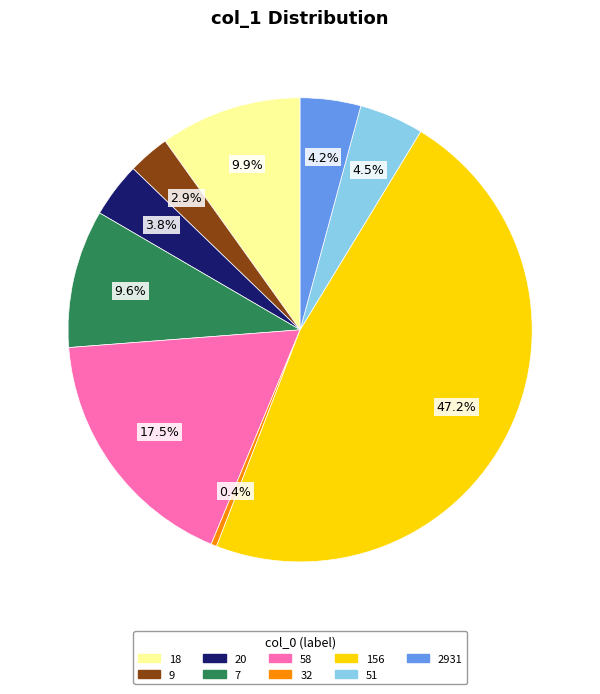

How many segments does this pie chart have?

9